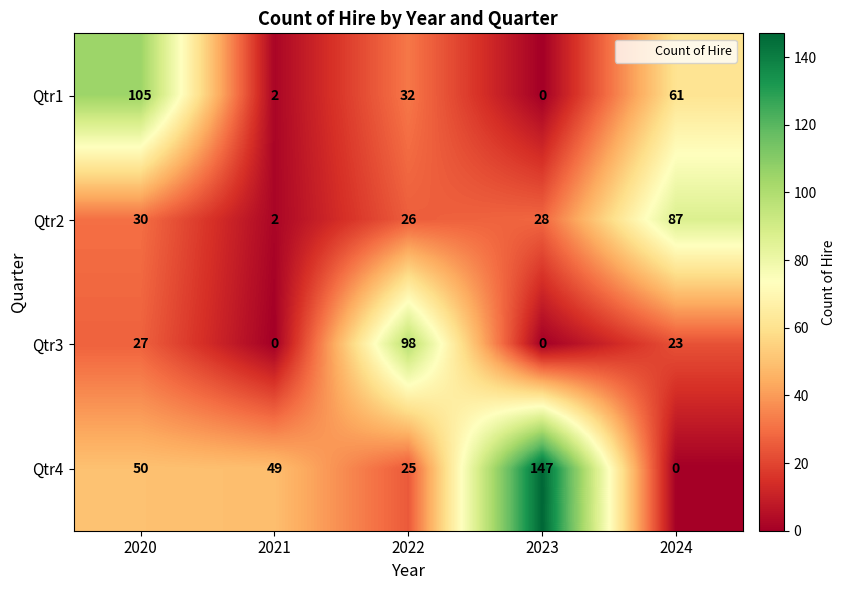

Count the number of categories in the chart.

5